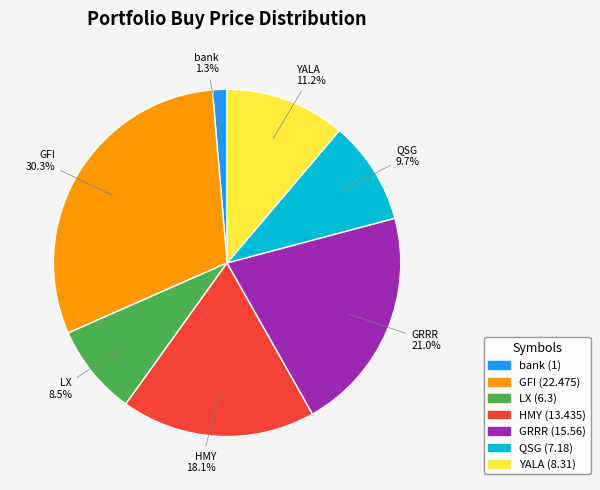

To the nearest percent, what is the difference between the largest and smallest slice percentages?

29%